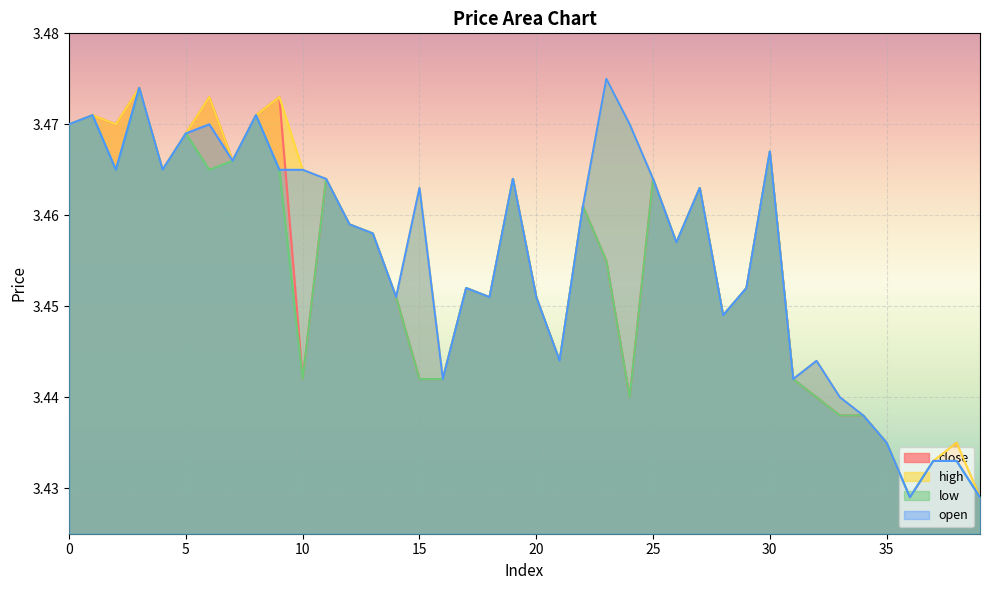

True or false: close has a value of 5.1 at 36.

False